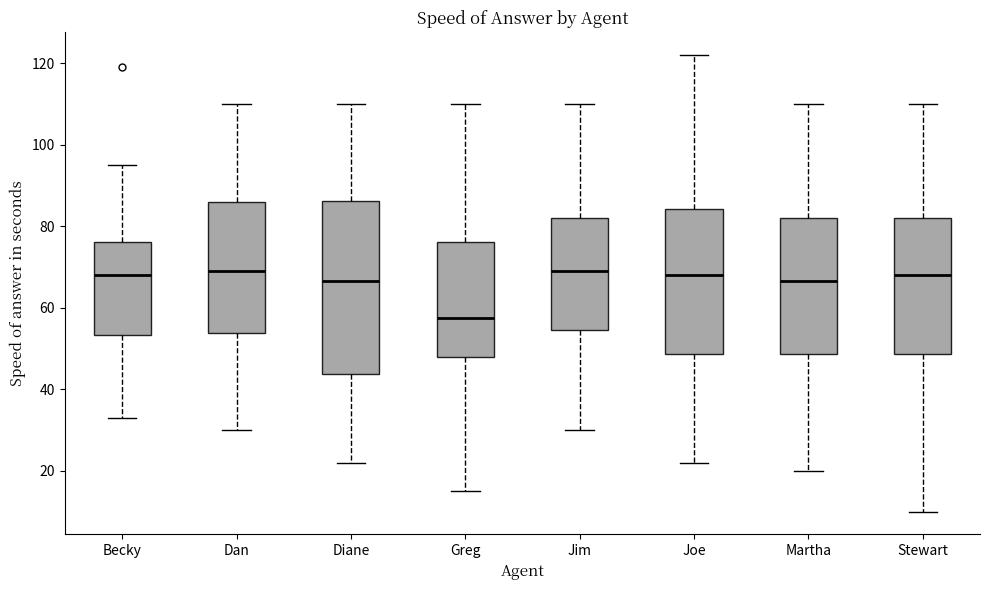

Where is the upper edge of the box for Dan on the y-axis? The values are not printed on the chart, so give them approximately, as read against the axis.

86